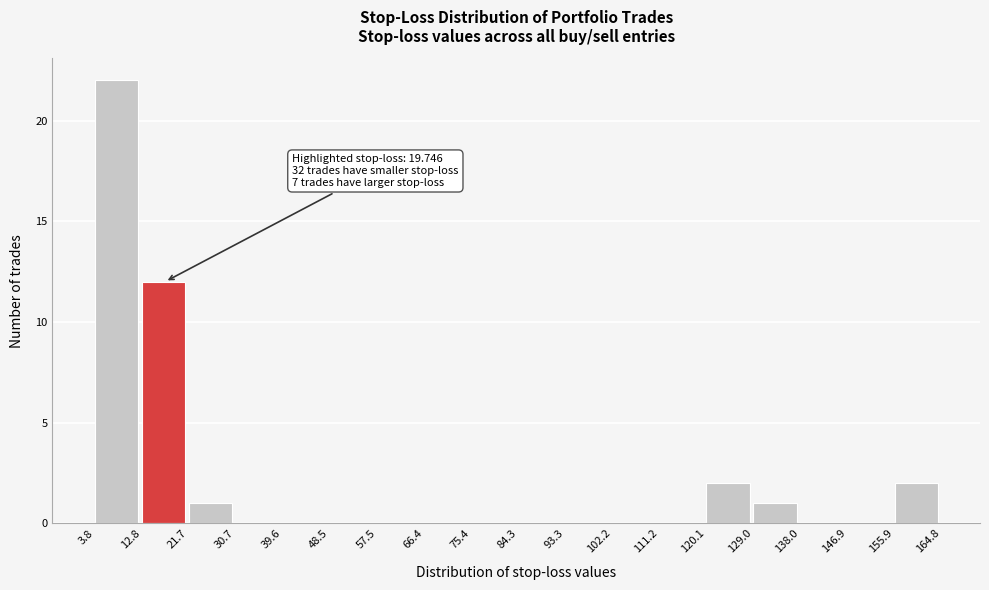

Which range on the x-axis has the tallest bar?

3.8 to 12.8